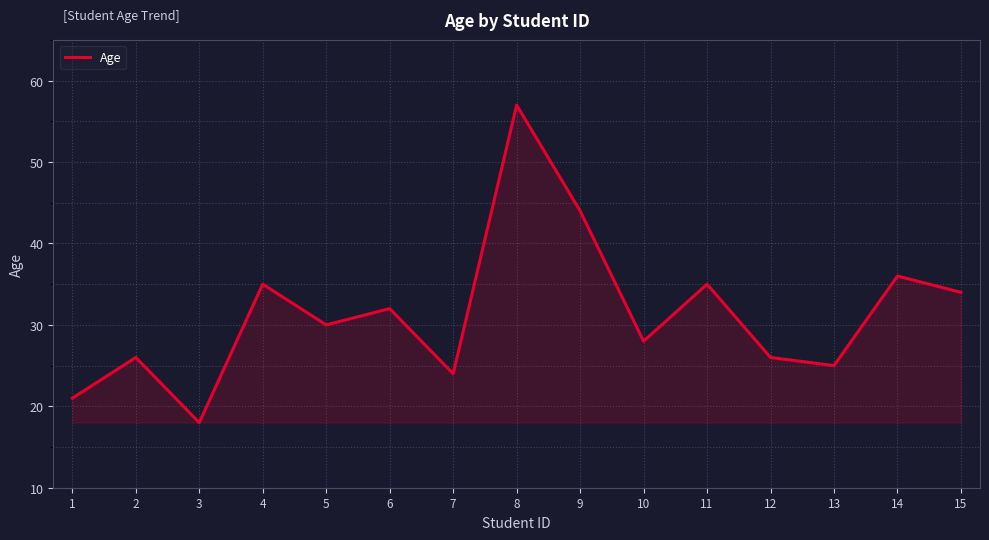

True or false: the data shows 18 at 3.

True